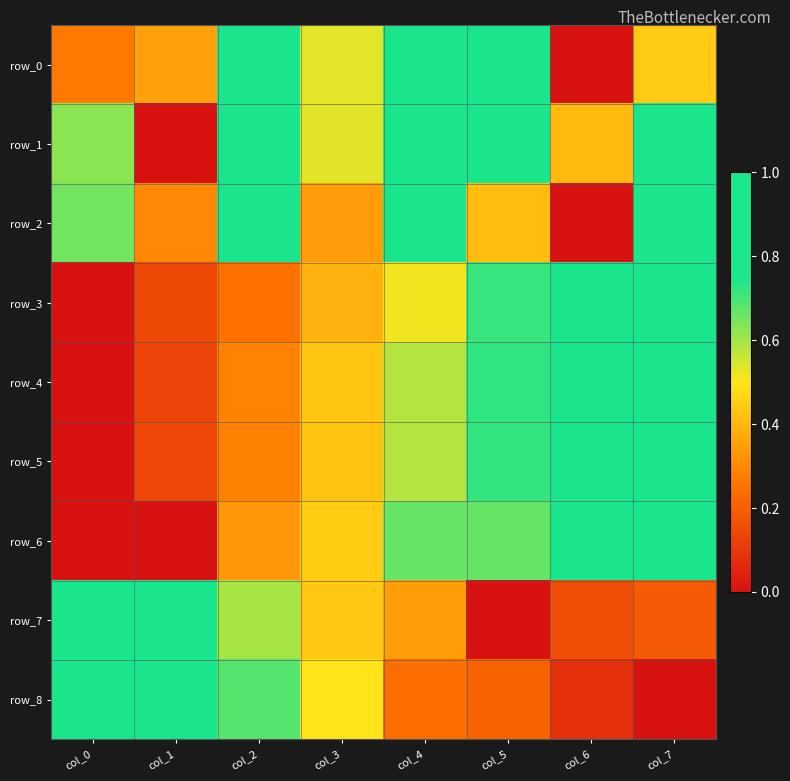

How many values in row_6 are above zero?

6